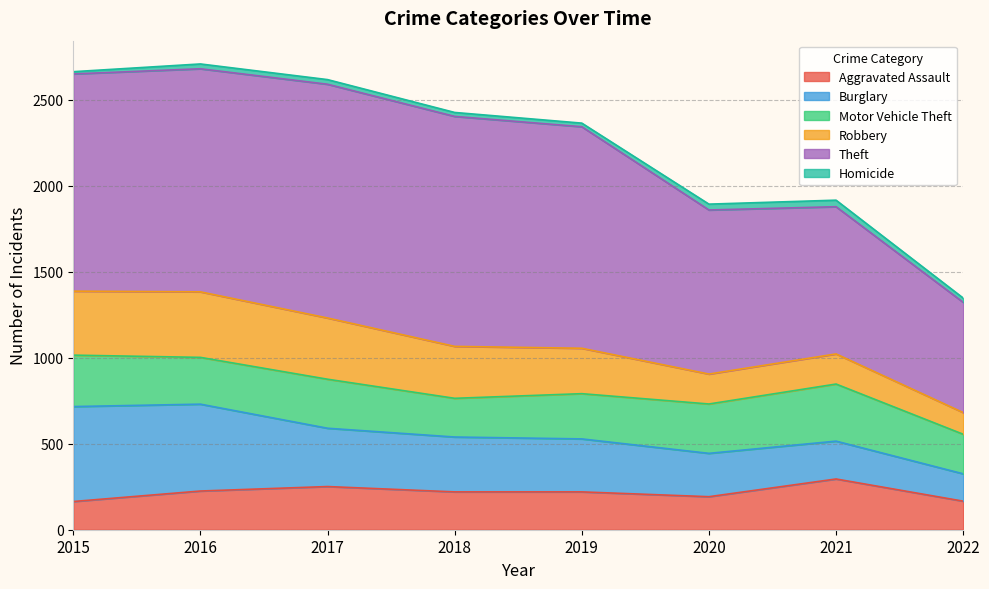

Reading left to right, transcribe all the data shown in this chart.

Aggravated Assault: 2015=164	2016=225	2017=251	2018=220	2019=220	2020=192	2021=295	2022=166
Burglary: 2015=552	2016=505	2017=339	2018=319	2019=308	2020=252	2021=220	2022=159
Motor Vehicle Theft: 2015=299	2016=272	2017=285	2018=225	2019=263	2020=287	2021=332	2022=230
Robbery: 2015=372	2016=381	2017=356	2018=302	2019=264	2020=174	2021=175	2022=126
Theft: 2015=1263	2016=1297	2017=1359	2018=1337	2019=1288	2020=954	2021=856	2022=641
Homicide: 2015=13	2016=28	2017=27	2018=23	2019=21	2020=34	2021=38	2022=25